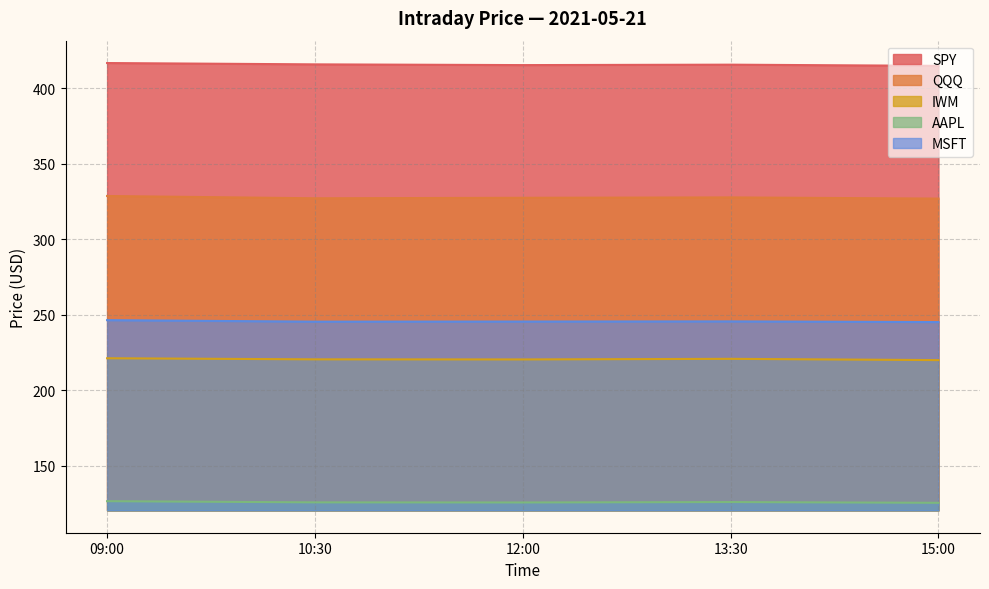

Between 12:00 and 15:00, which series saw the biggest shift?

QQQ